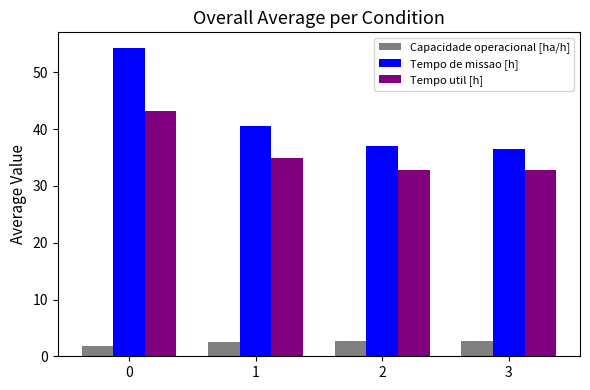

What is the maximum value for Tempo util [h]?

43.2